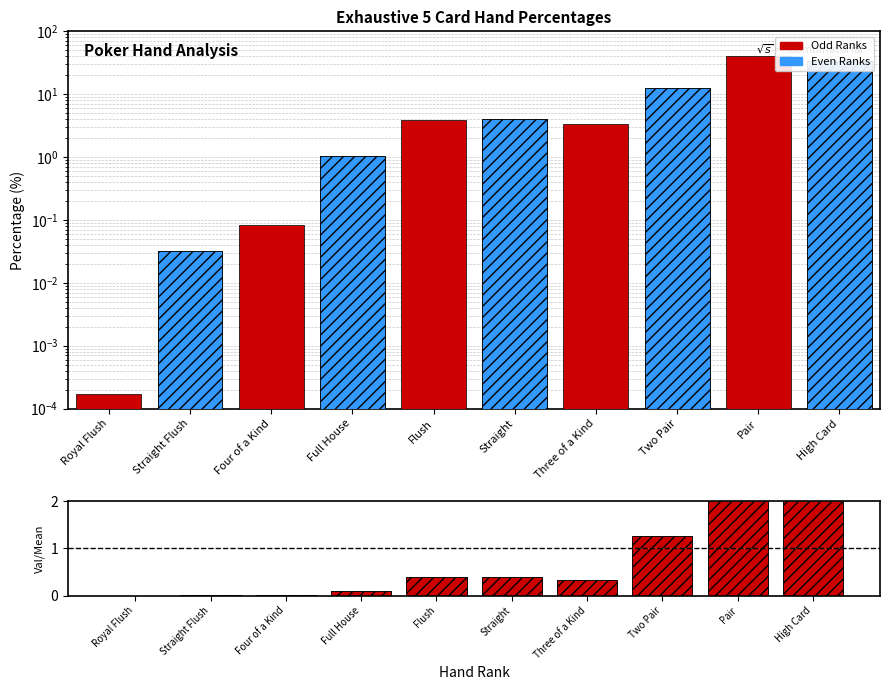

The Ratio to Mean series shows 0.4 at Straight. True or false?

True